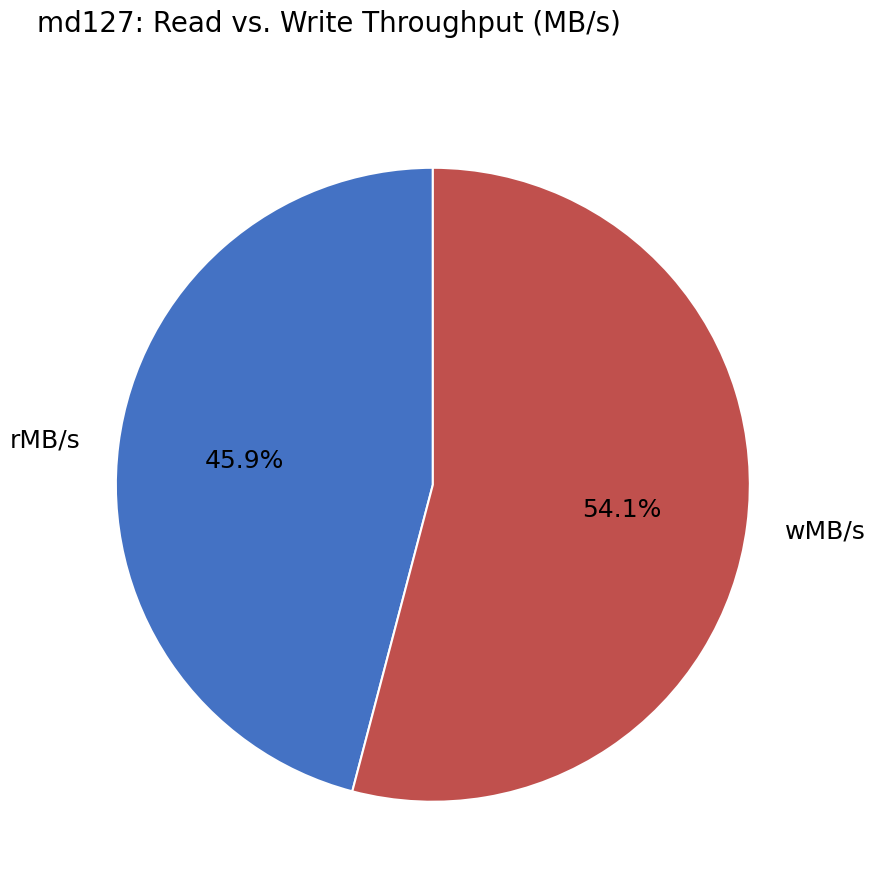

Approximately how many times larger is the value at rMB/s compared to wMB/s?

0.8